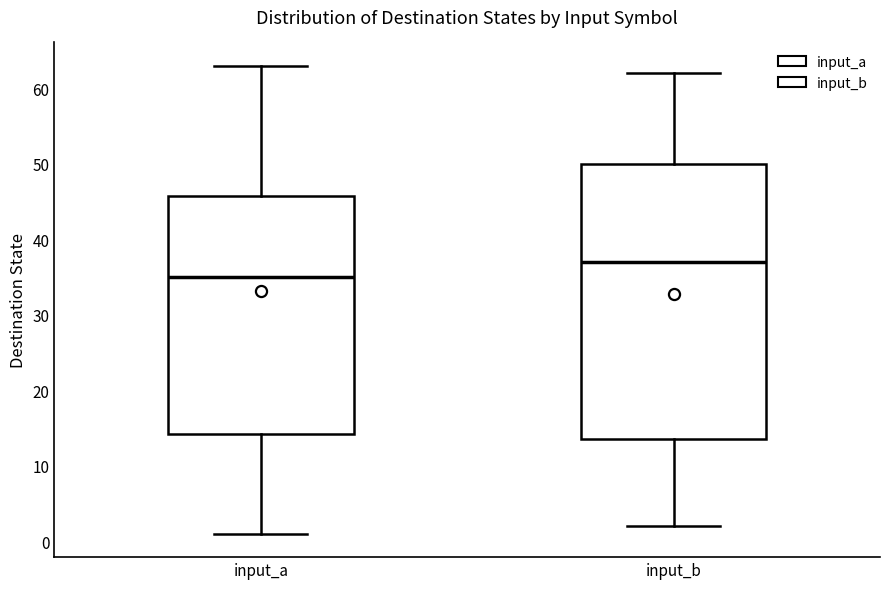

Which box's median line is the lowest?

input_a